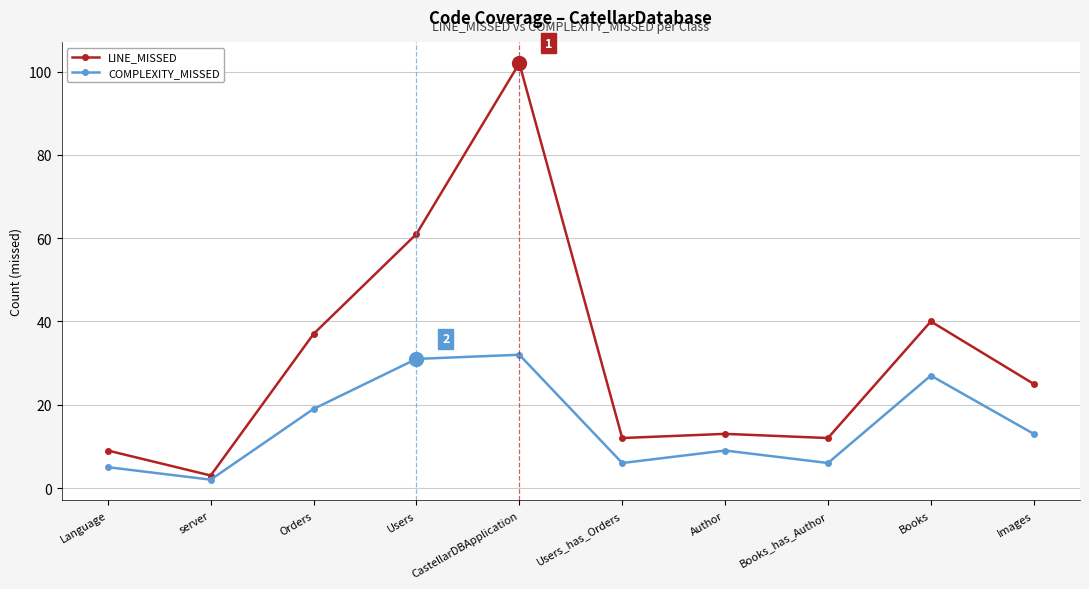

What is the sum of the LINE_MISSED values at Author and Users?

74